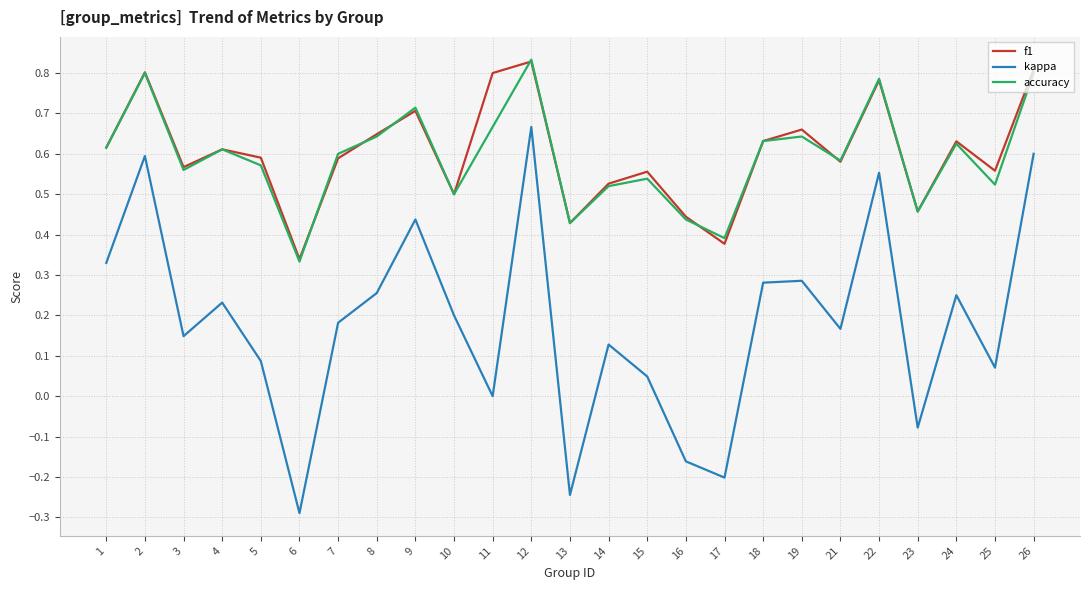

True or false: accuracy and kappa intersect in this chart.

False